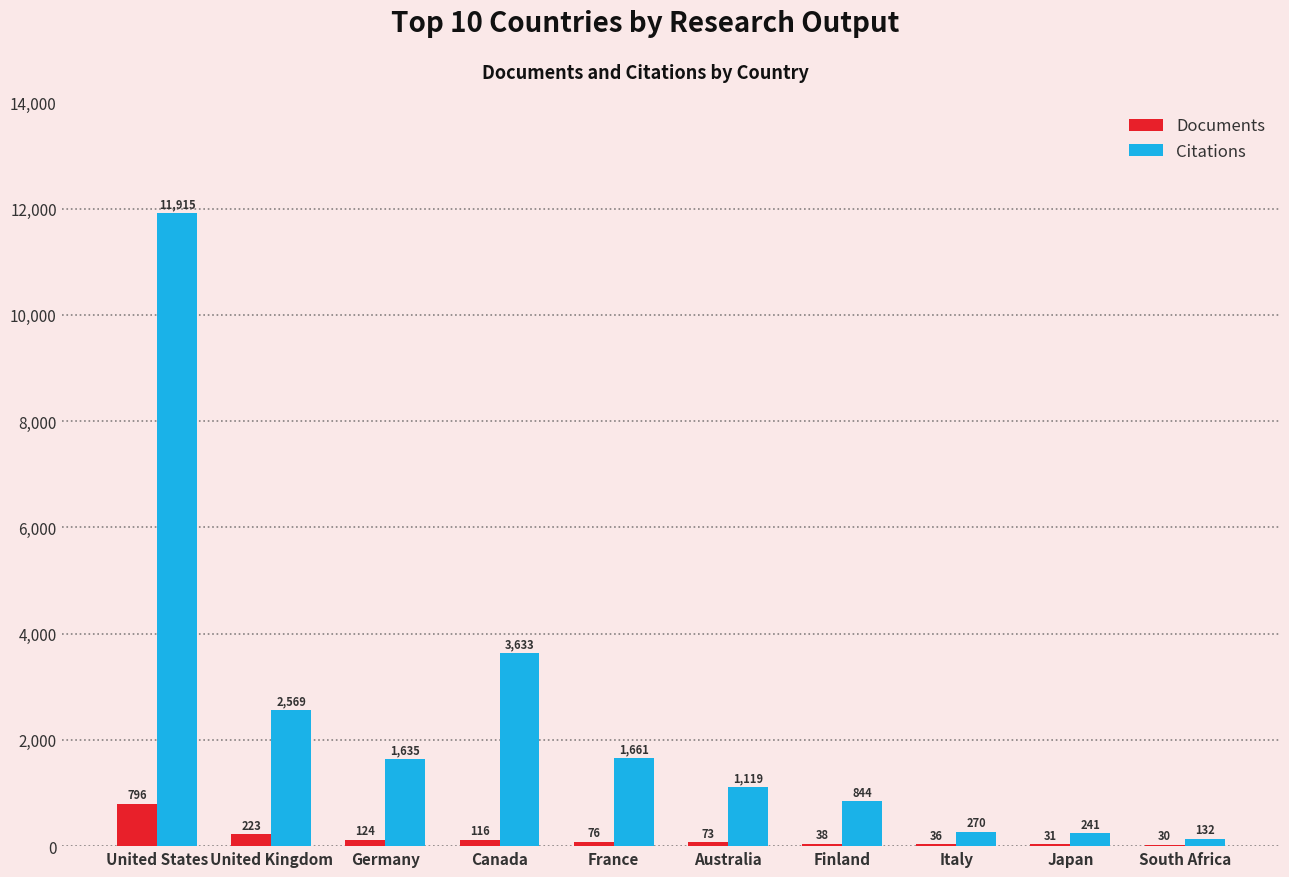

Between France and Japan, which series saw the biggest shift?

Citations